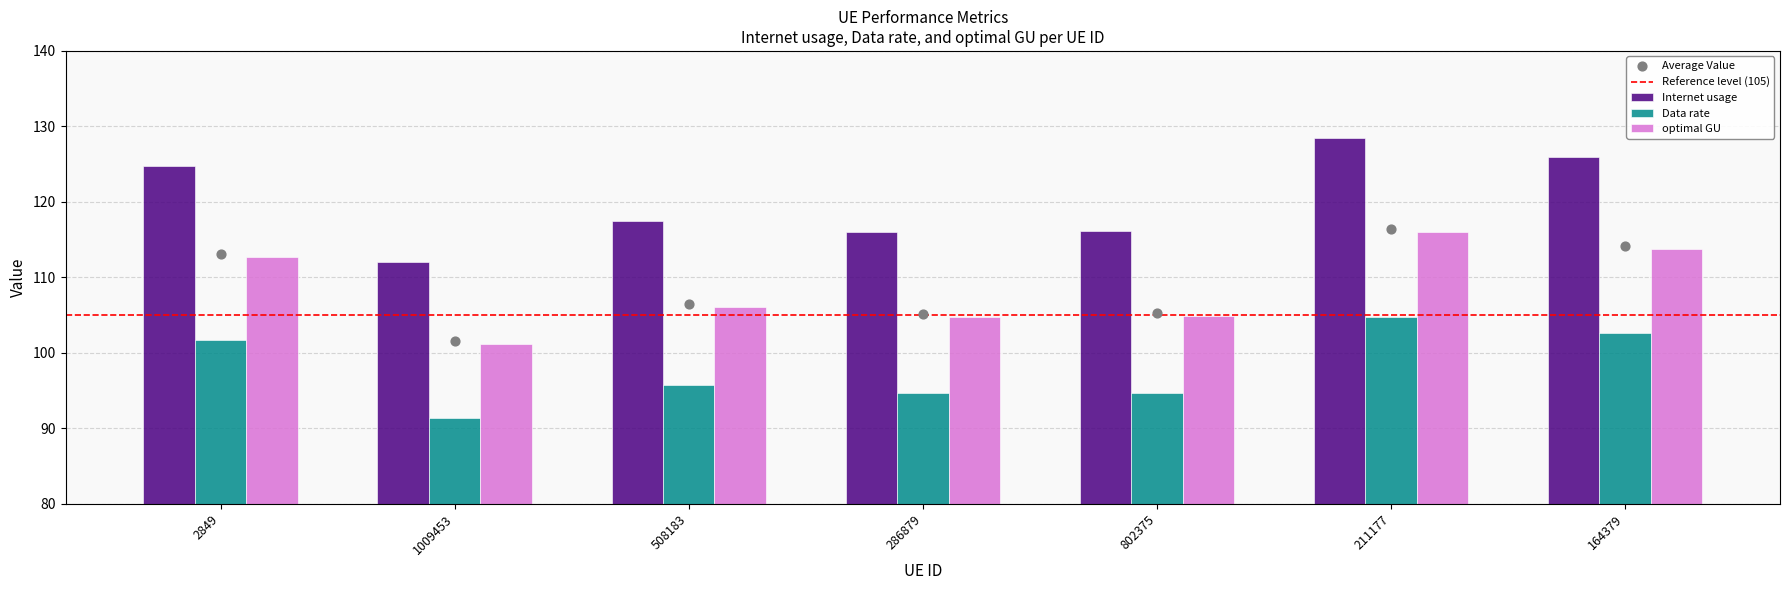

What are all the series names shown in the legend?

Internet usage, Data rate, optimal GU